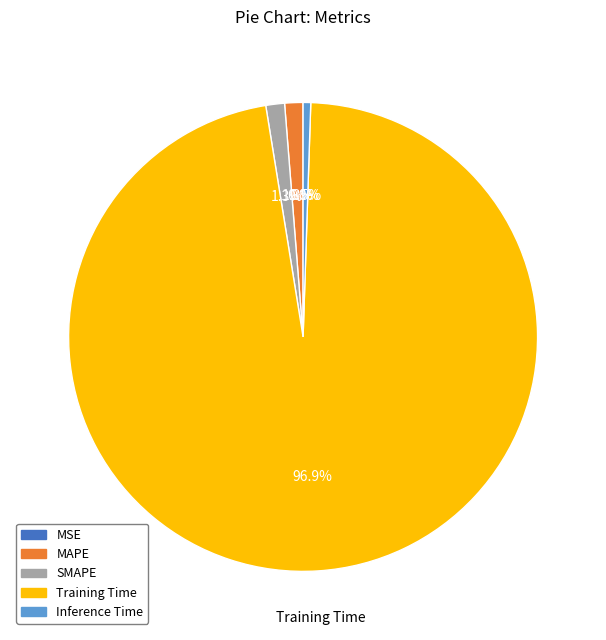

Which category accounts for the majority?

Training Time